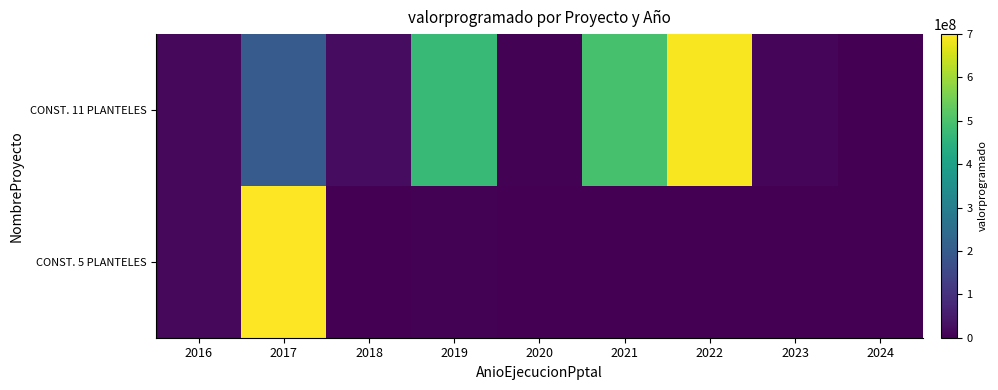

What is the total value across all series at 2019?

476563725